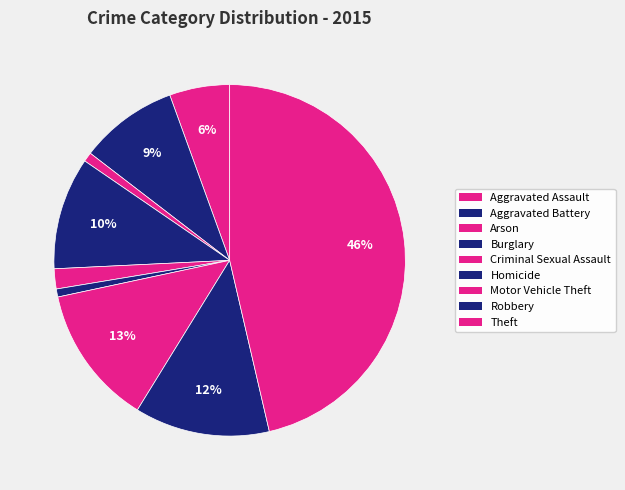

True or false: Motor Vehicle Theft accounts for 1% of the total.

False